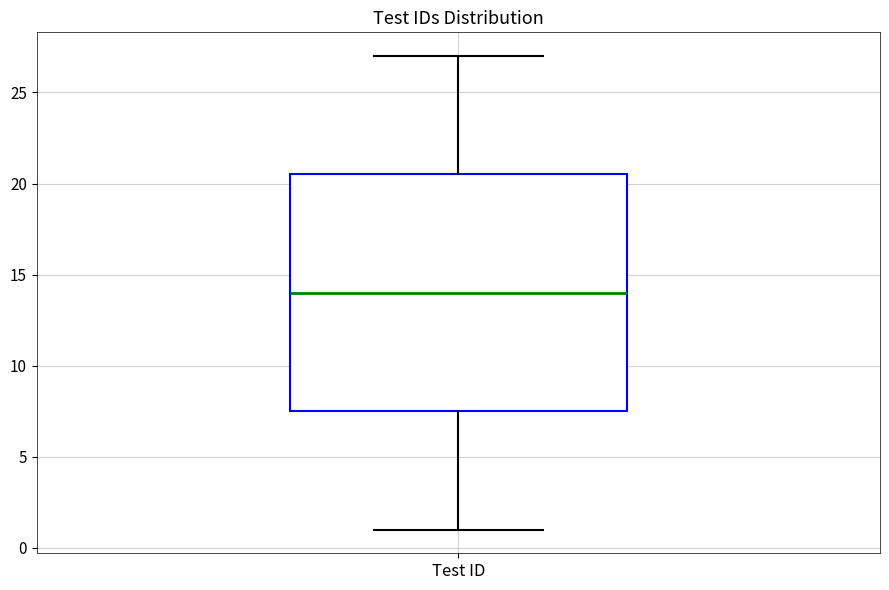

Transcribe this box plot: give where the median line is, the range the box spans, and where the two whiskers end, as read against the y-axis. The values are not printed on the chart, so give them approximately, as read against the axis.

median 14.0, box 7.5 to 20.5, whiskers 1.0 to 27.0